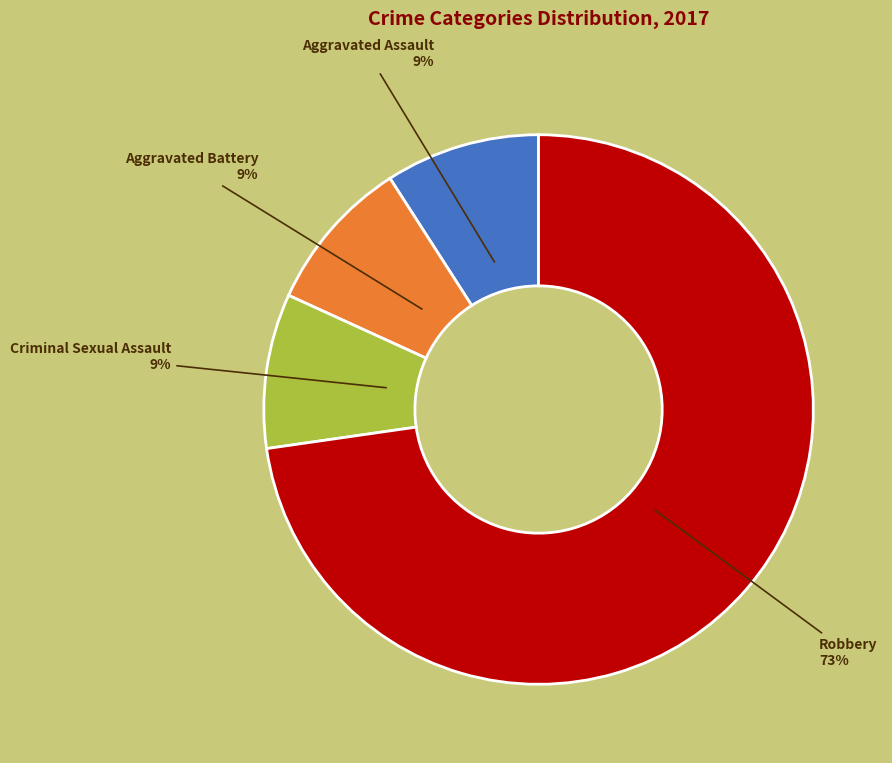

Which slice is the largest?

Robbery